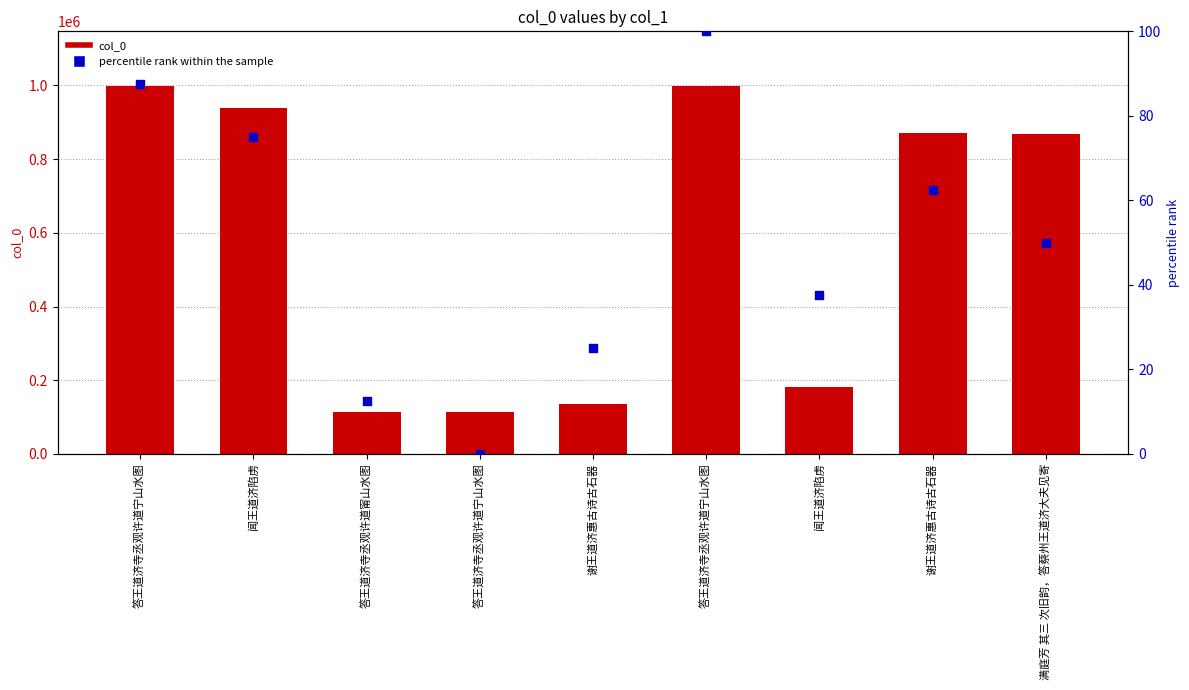

Which series contains the highest Y value?

col_0